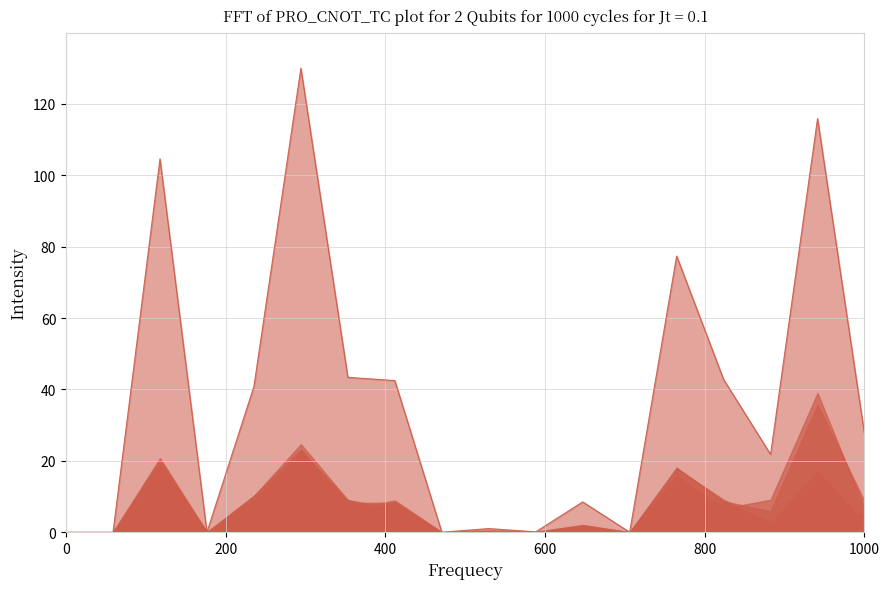

What is the average value?

36.5